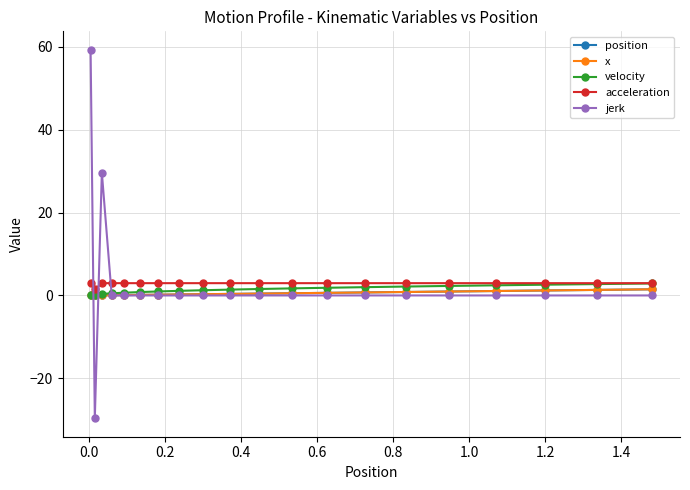

What is the highest value of the acceleration series?

3.0